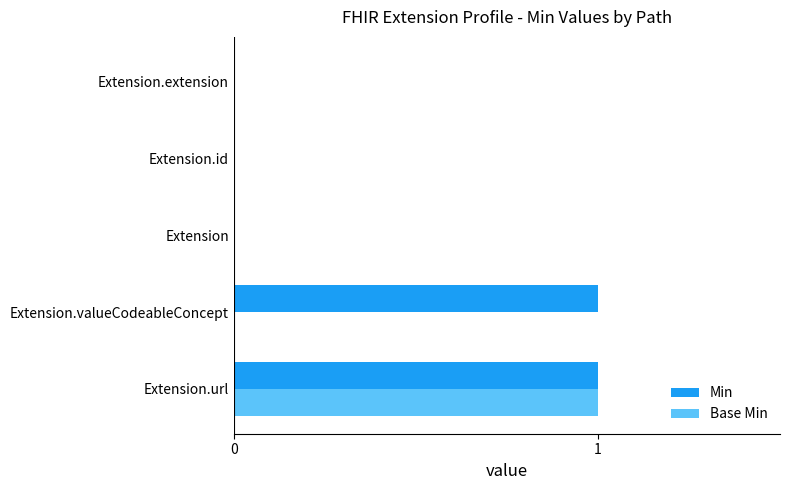

Which series has the largest total across all categories?

Min